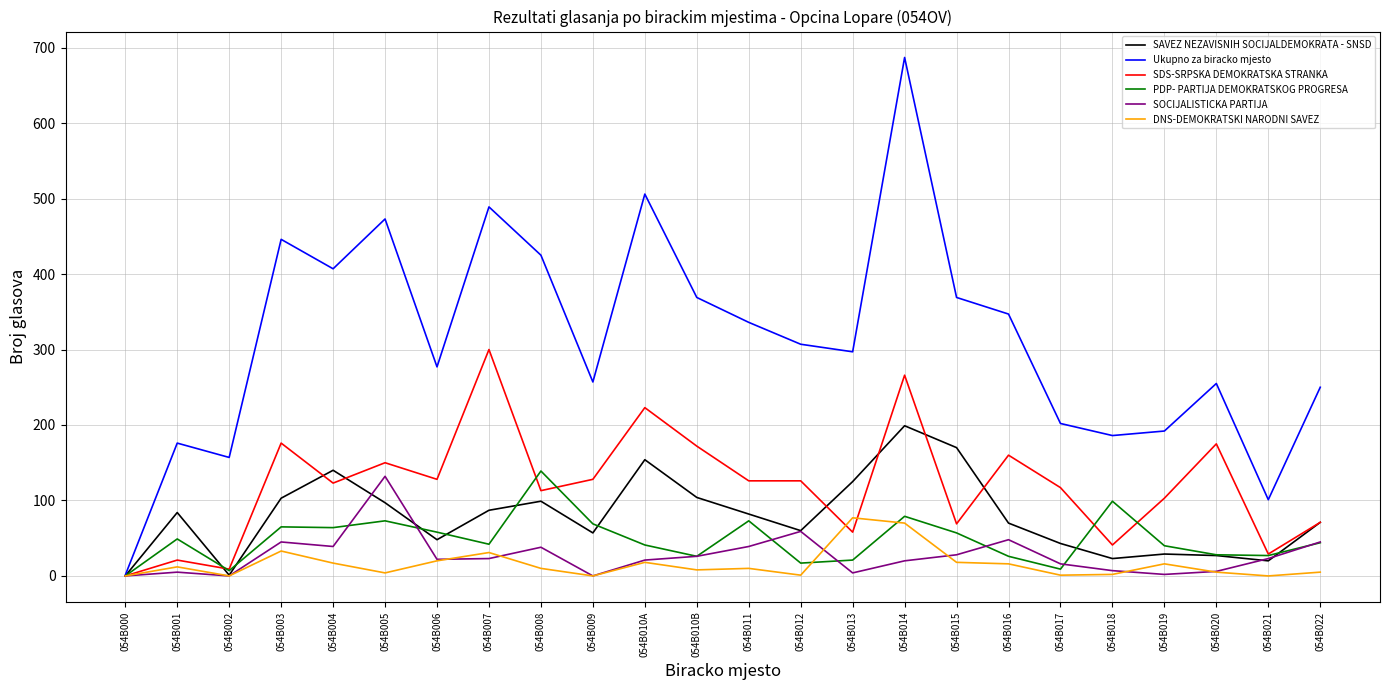

What position from the left is 054B008?

9